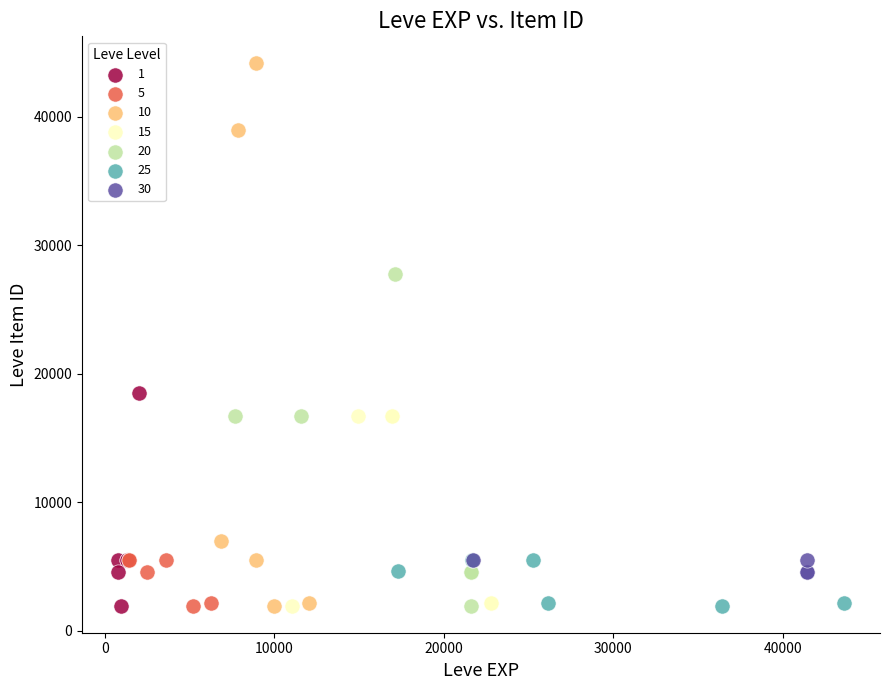

Which series has the widest spread of Y values?

10